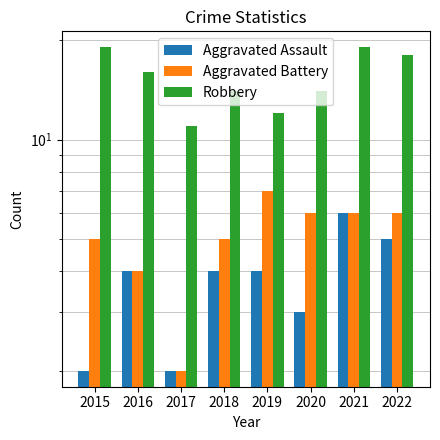

What is the smallest value displayed?

2